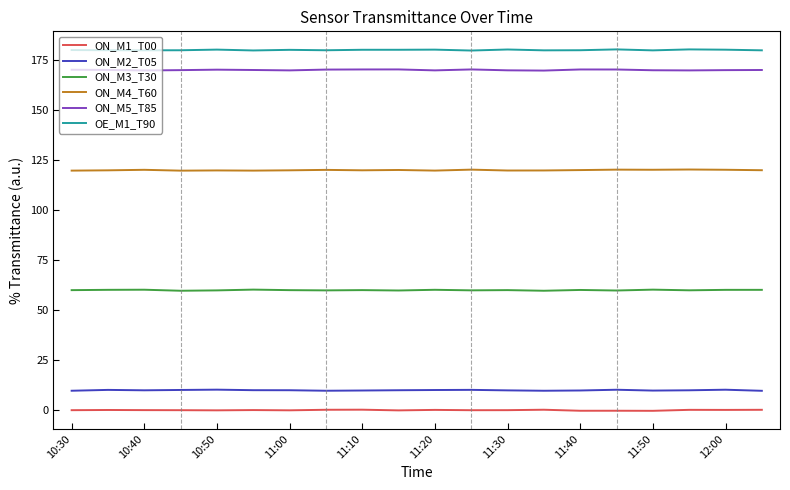

What is the difference between the second highest and second lowest values in the ON_M2_T05 series?

0.5